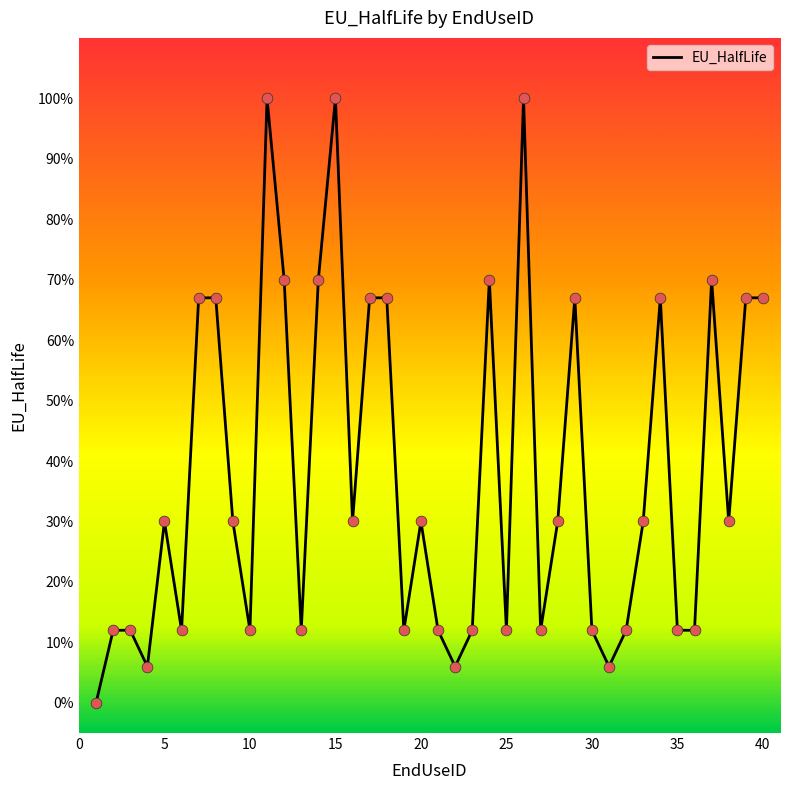

What is the difference between the maximum and minimum values?

100